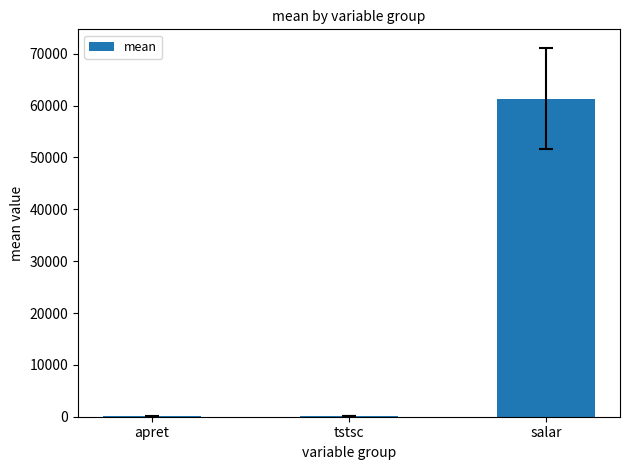

Which label corresponds to the largest value in the chart?

salar